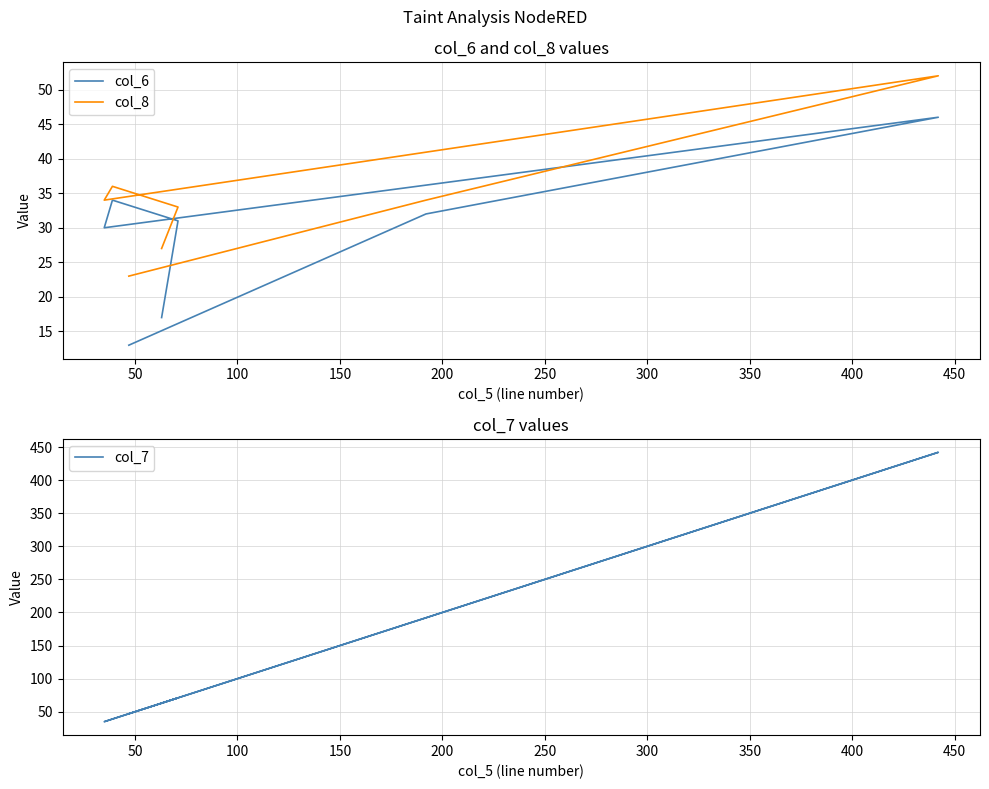

The value of col_7 at 100 is 593. True or false?

False